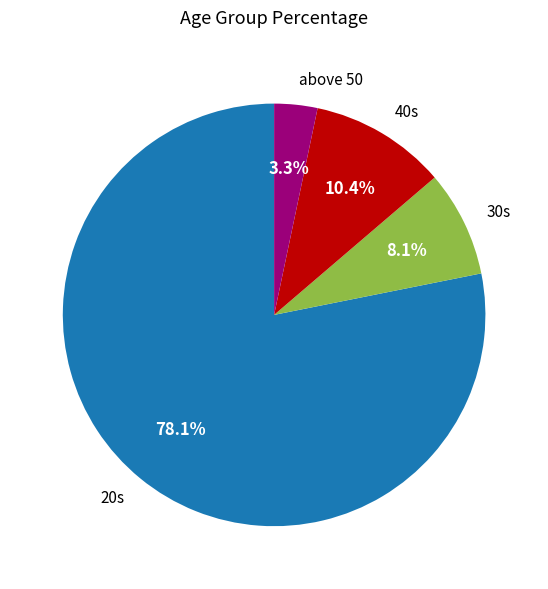

What is the majority slice?

20s